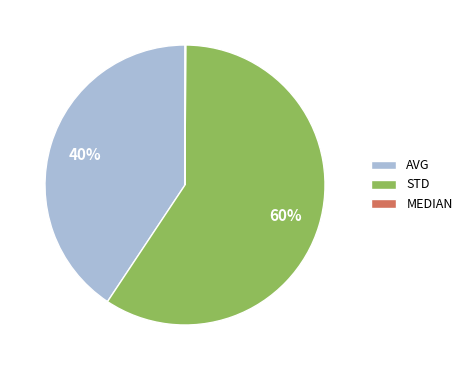

Combined, do AVG and STD account for over 50%?

Yes